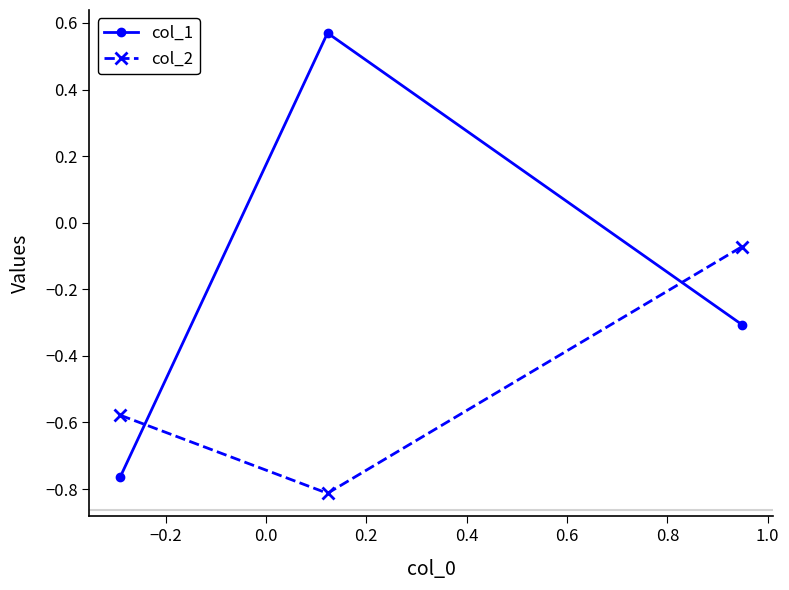

Does the chart have visible grid lines?

No